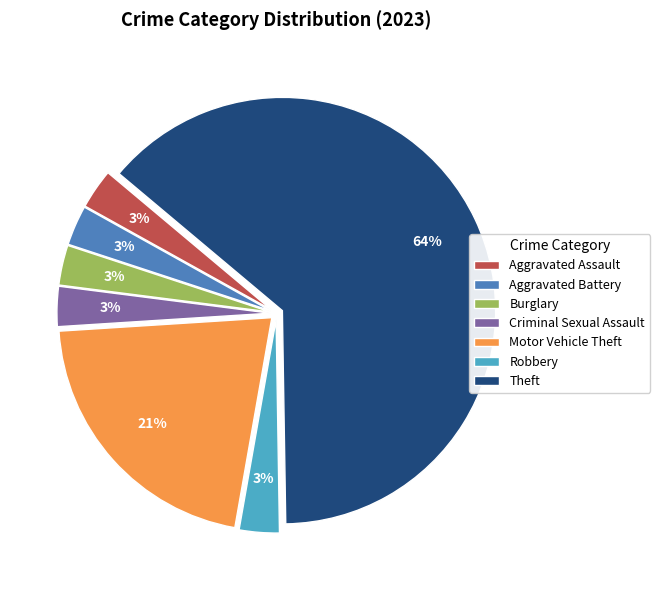

To the nearest percent, what is the combined percentage of Aggravated Assault and Aggravated Battery?

6%